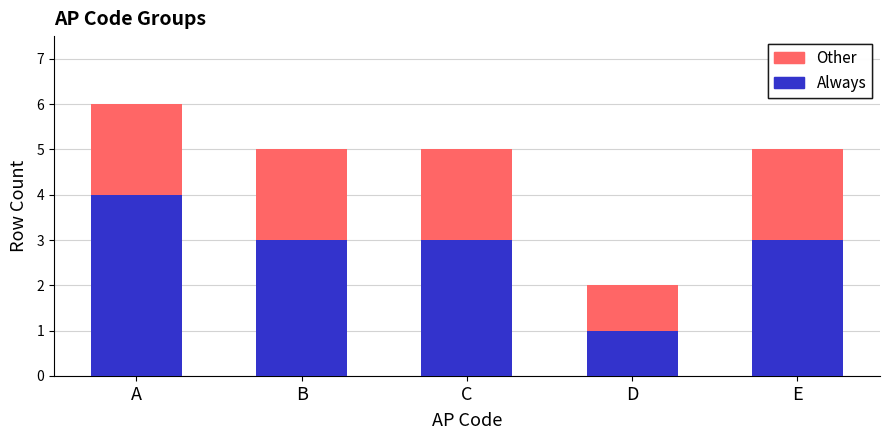

At which label does Always reach its minimum?

D